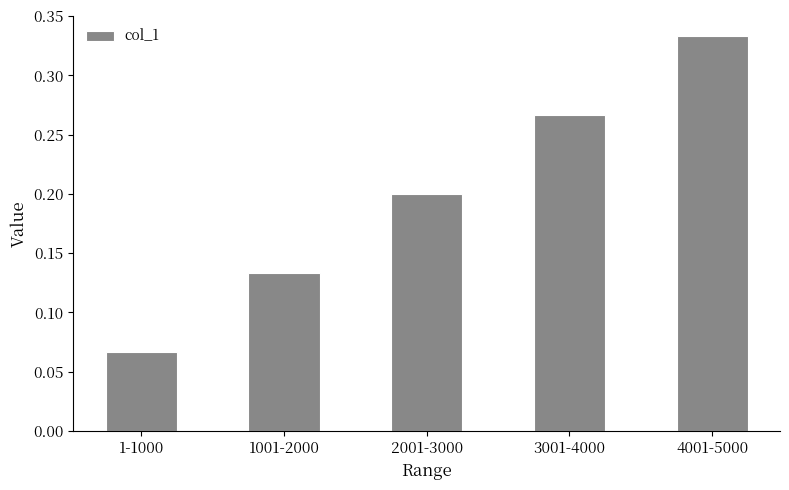

Is it true that the value at 1-1000 is 0.0?

False